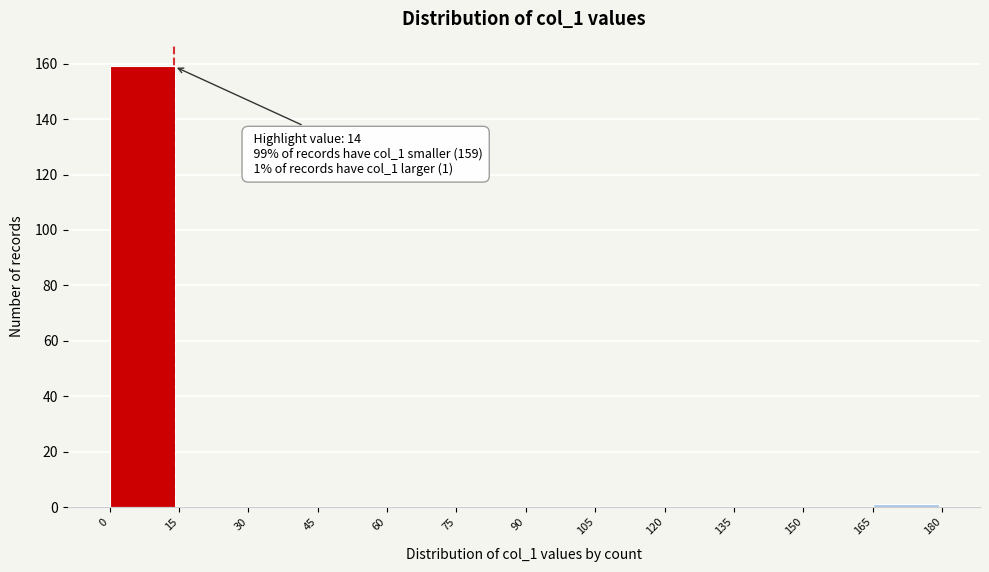

Which range on the x-axis has the tallest bar?

0 to 15